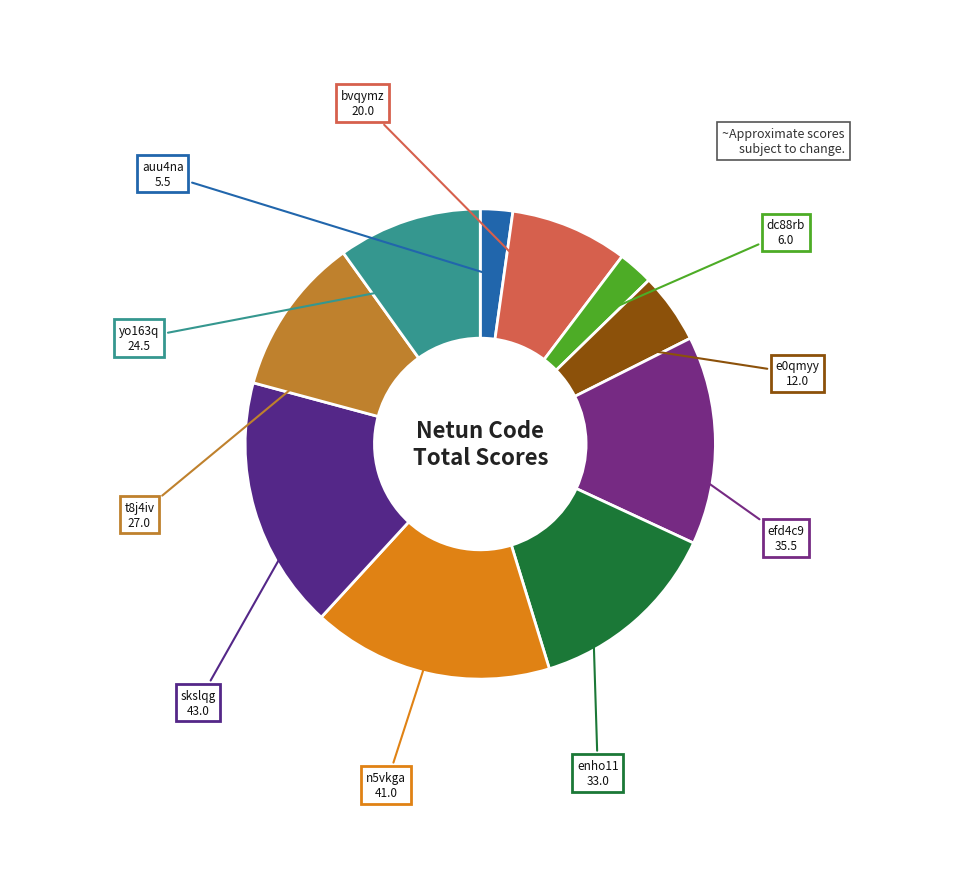

How many segments does this pie chart have?

10